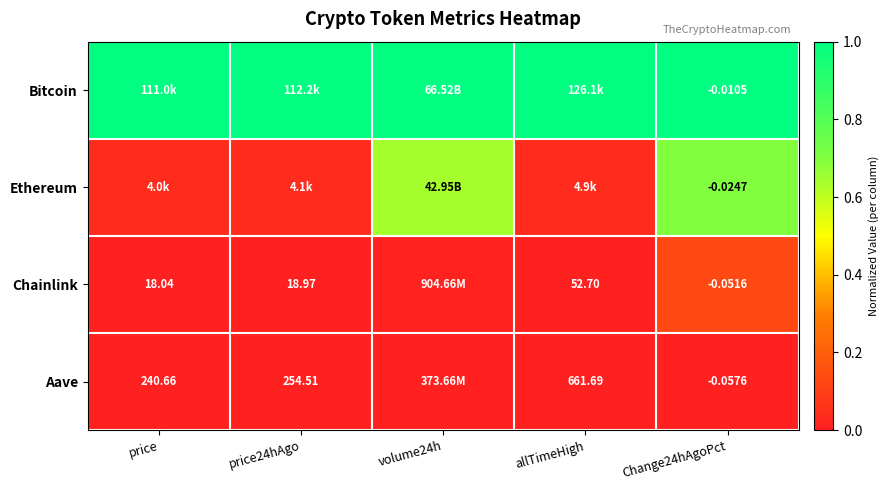

The Chainlink series shows 0.0 at price. True or false?

False